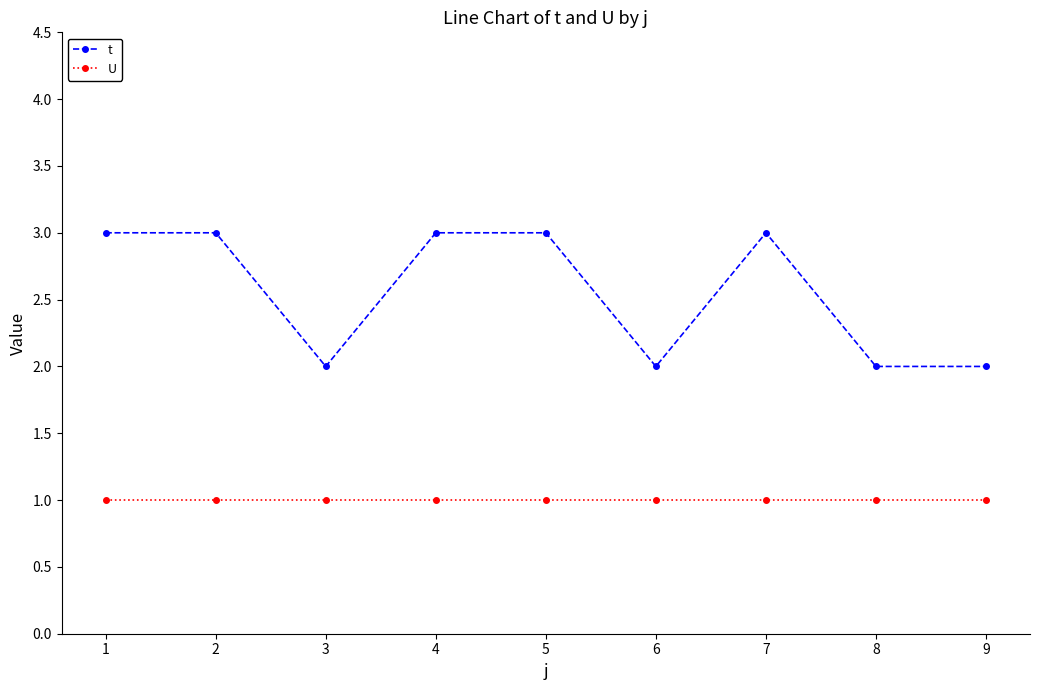

How many categories are shown in the chart?

9